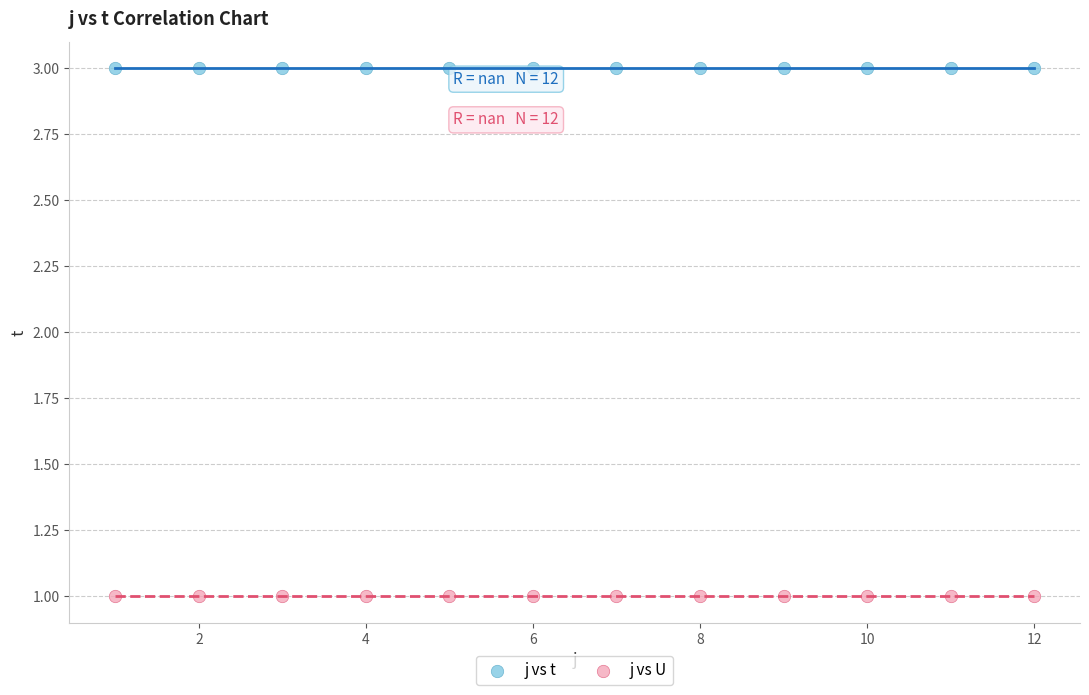

Which series reaches the maximum Y coordinate?

j vs t